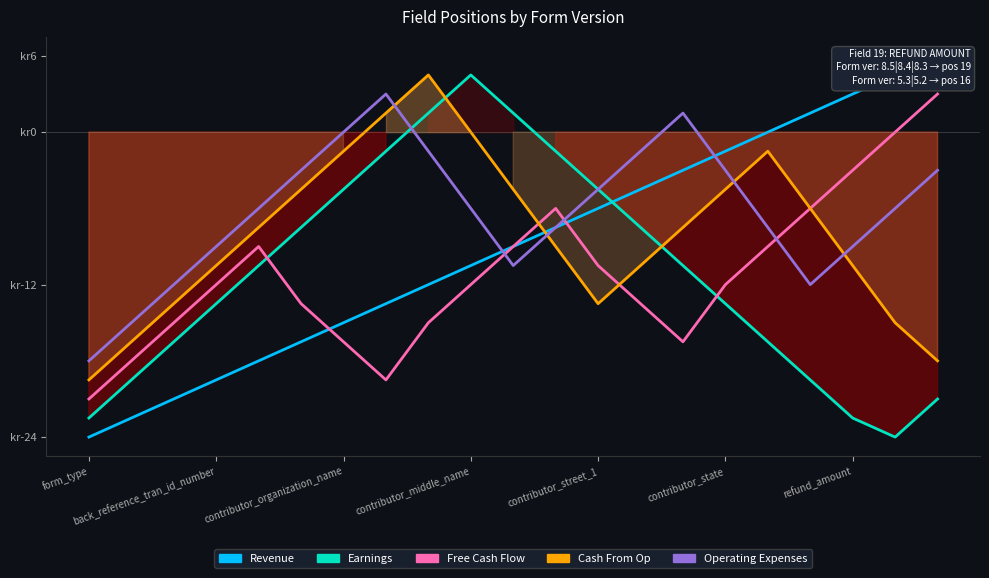

How many lines are shown in the chart?

5